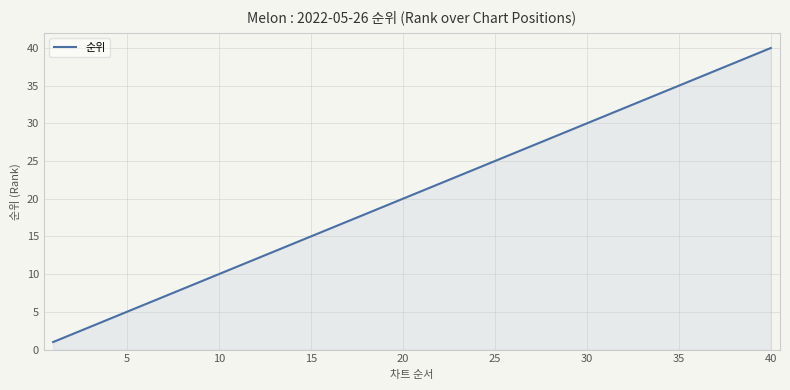

What is the greatest value displayed?

40.0